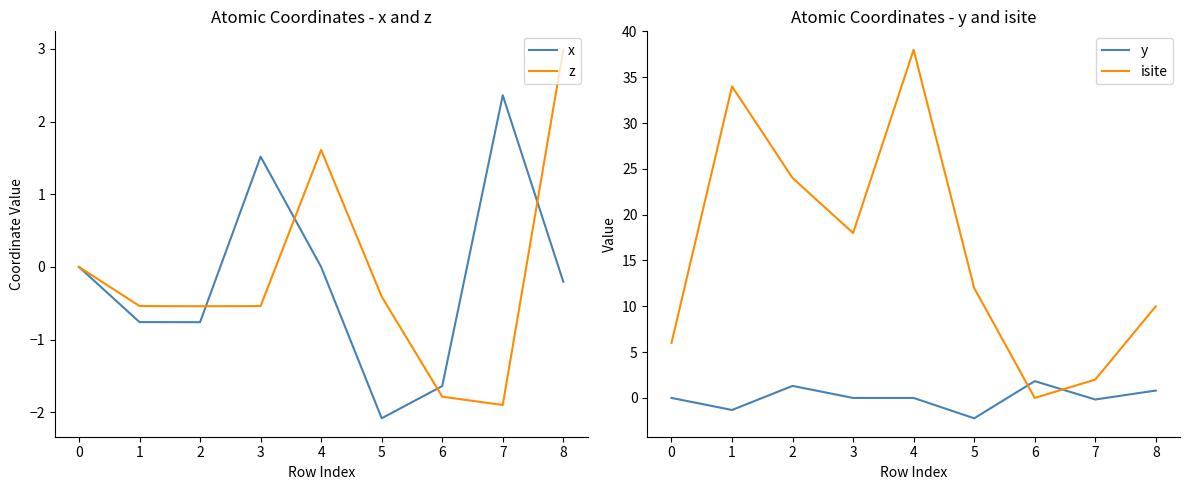

What is the greatest value displayed?

38.0